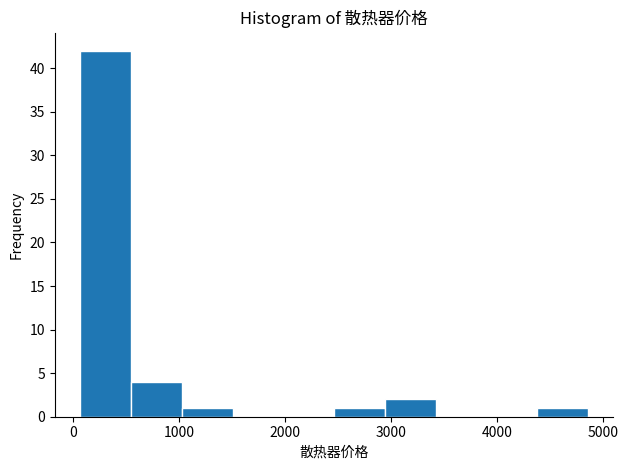

Reading left to right, transcribe this chart: for each bar, give the range it covers on the x-axis and its height. Neither the bar edges nor the heights are printed on the chart, so give them approximately, as read against the axes.

100 to 500: 42
500 to 1000: 4
1000 to 1500: 1
1500 to 2000: 0
2000 to 2500: 0
2500 to 2900: 1
2900 to 3400: 2
3400 to 3900: 0
3900 to 4400: 0
4400 to 4900: 1